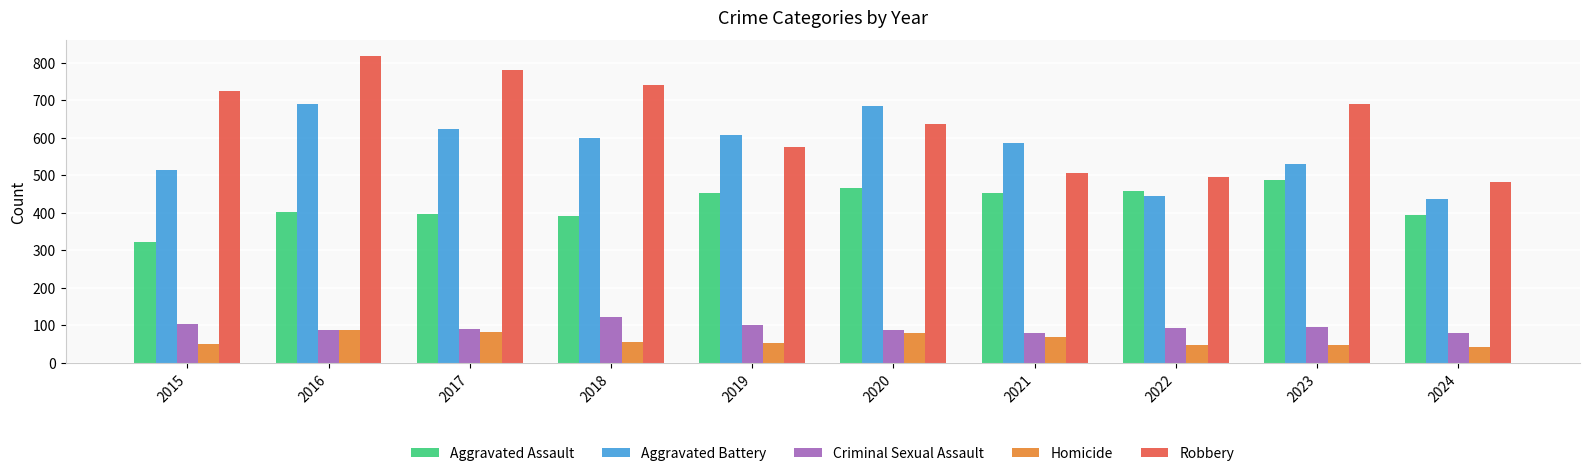

What is the average value of the Homicide series?

62